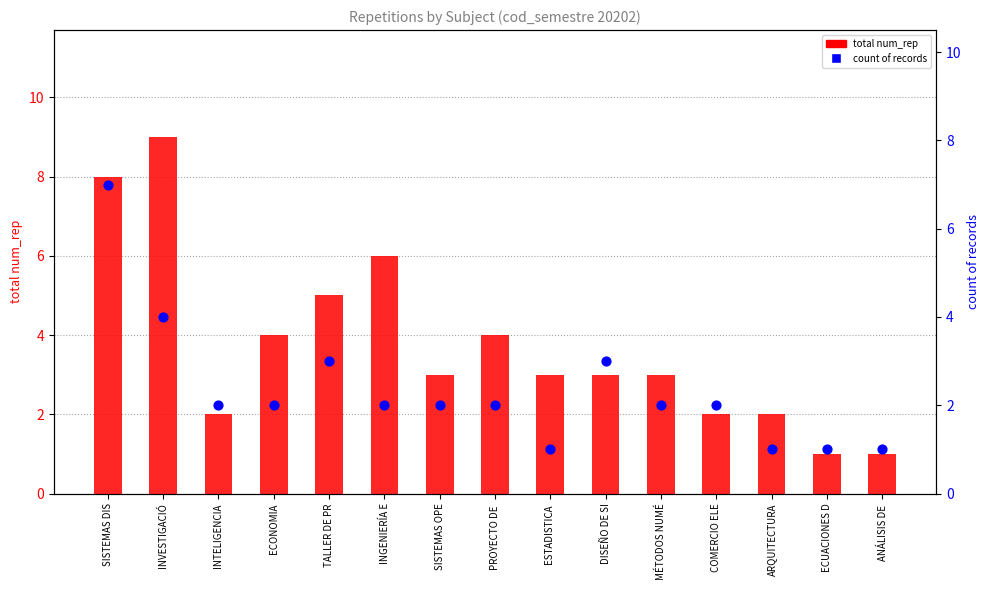

Which series contains the highest Y value?

total num_rep